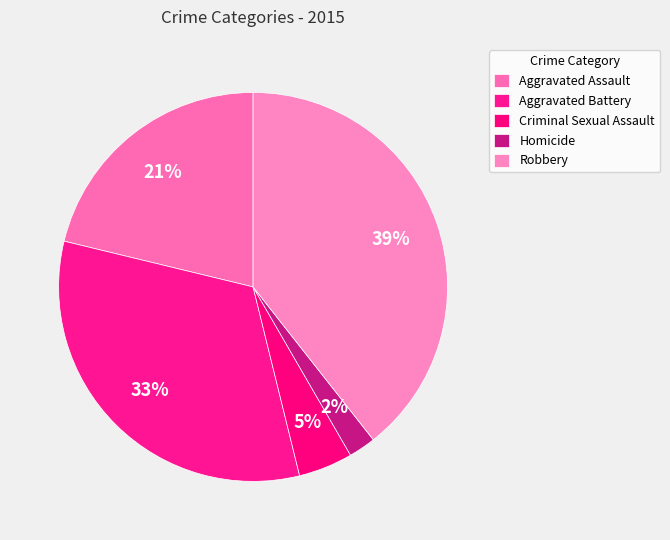

How many segments does this pie chart have?

5